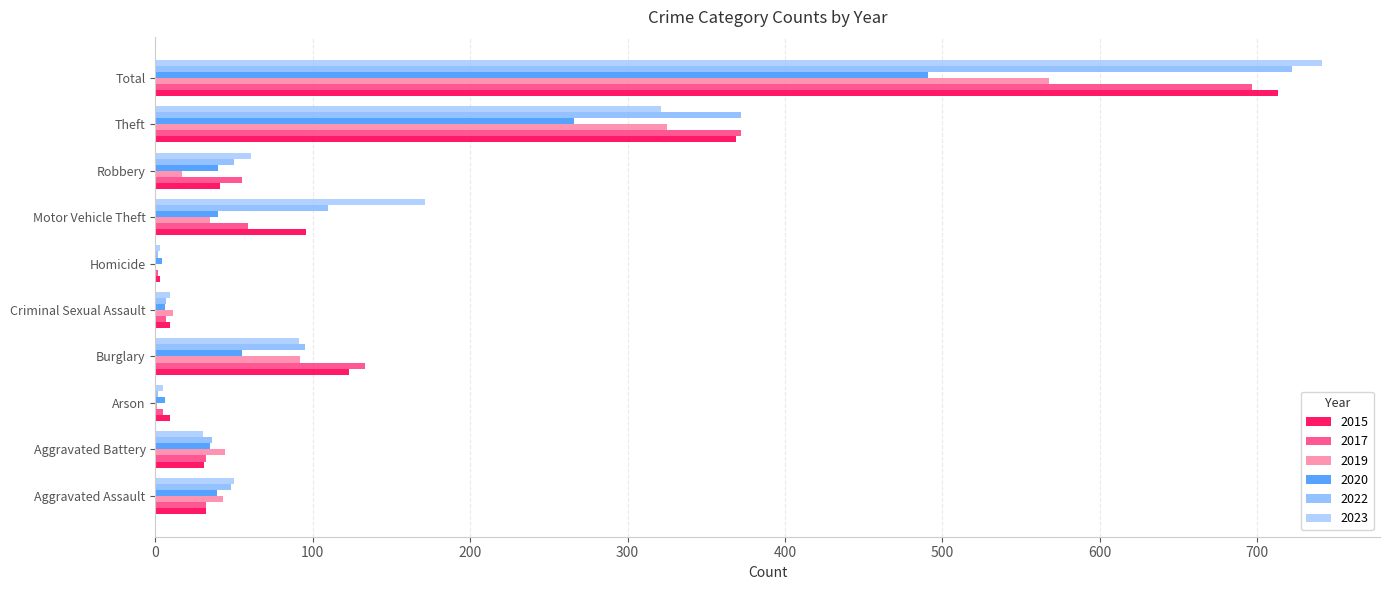

What is the total value across all series at Robbery?

264